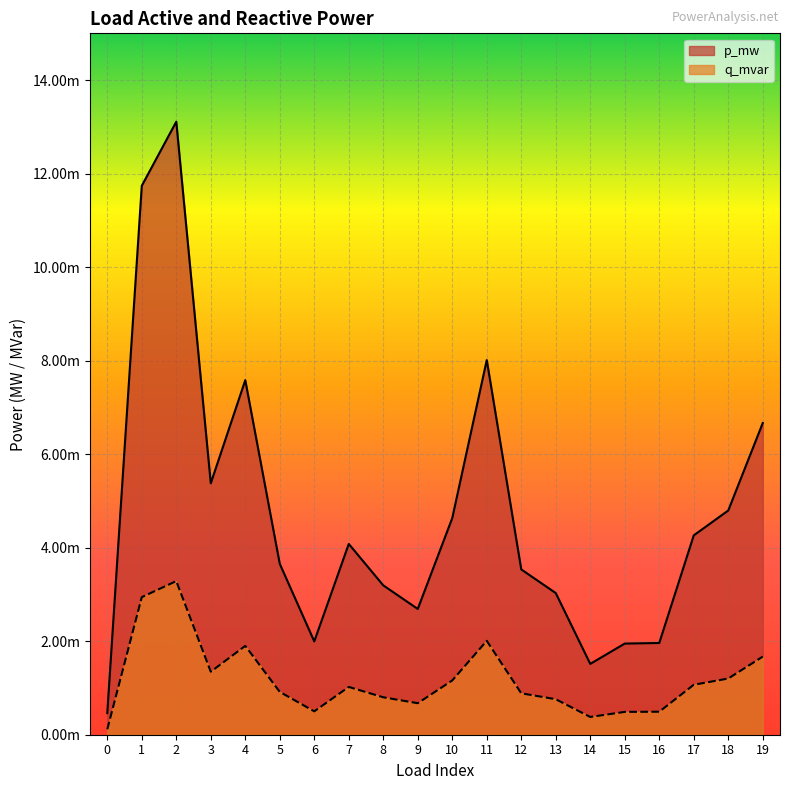

Which series has the widest spread of values?

p_mw